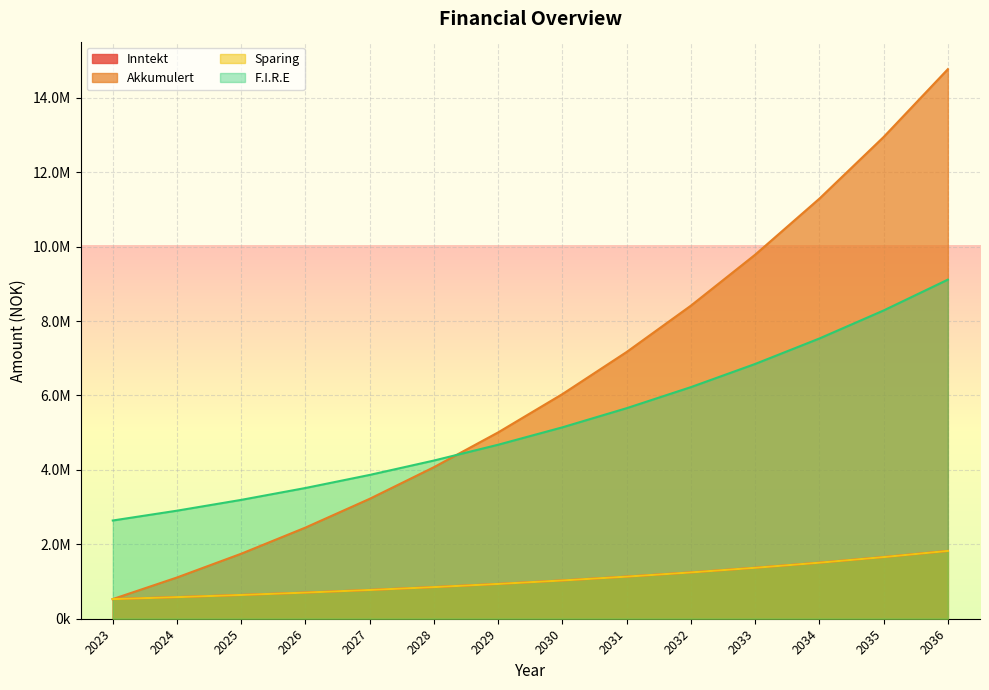

Is the value of F.I.R.E at 2027 greater than the value of Inntekt at 2027?

Yes